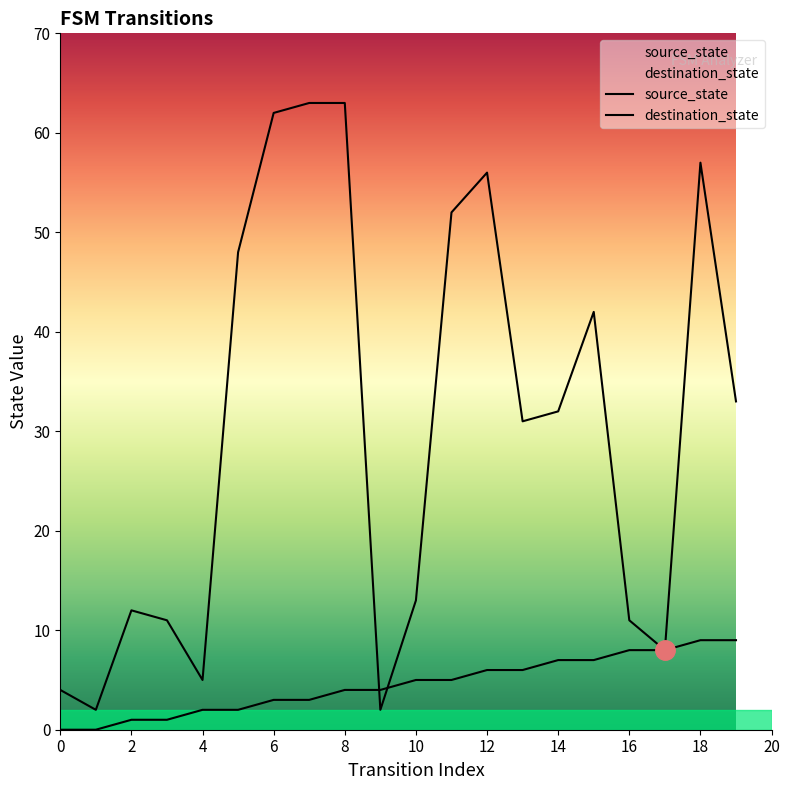

Count the number of categories in the chart.

20